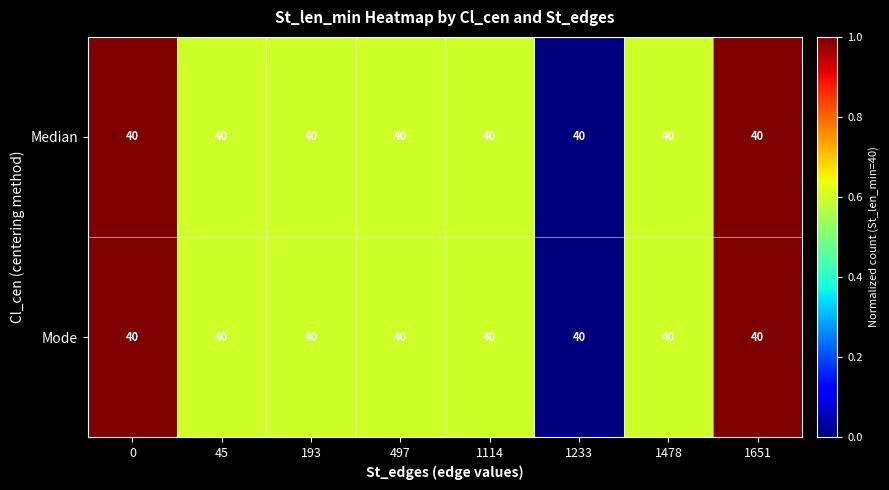

Rank the series at 1114 from highest to lowest value.

Median, Mode